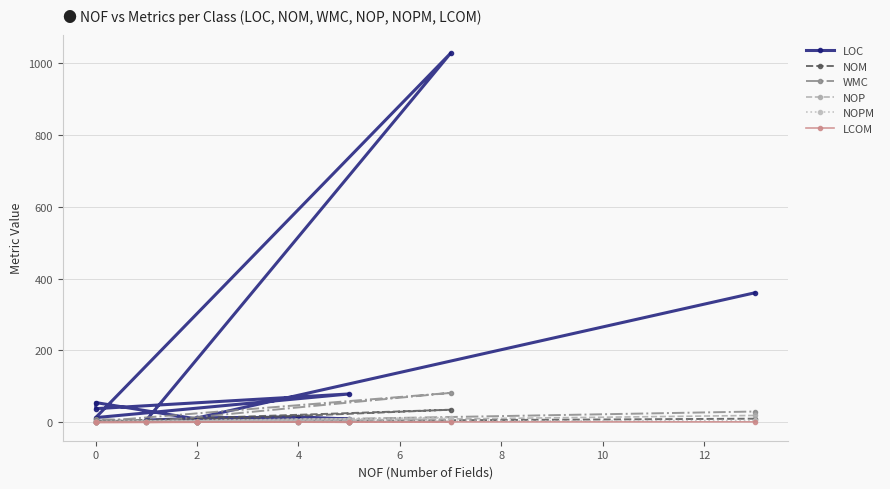

What is the greatest value displayed?

1028.0